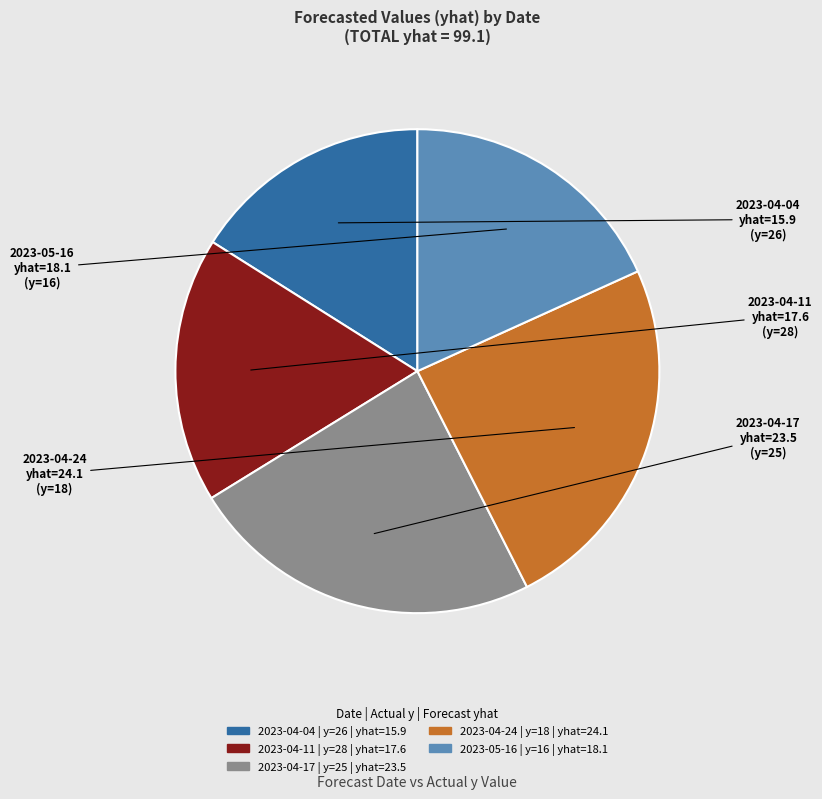

Does any single category account for the majority?

No